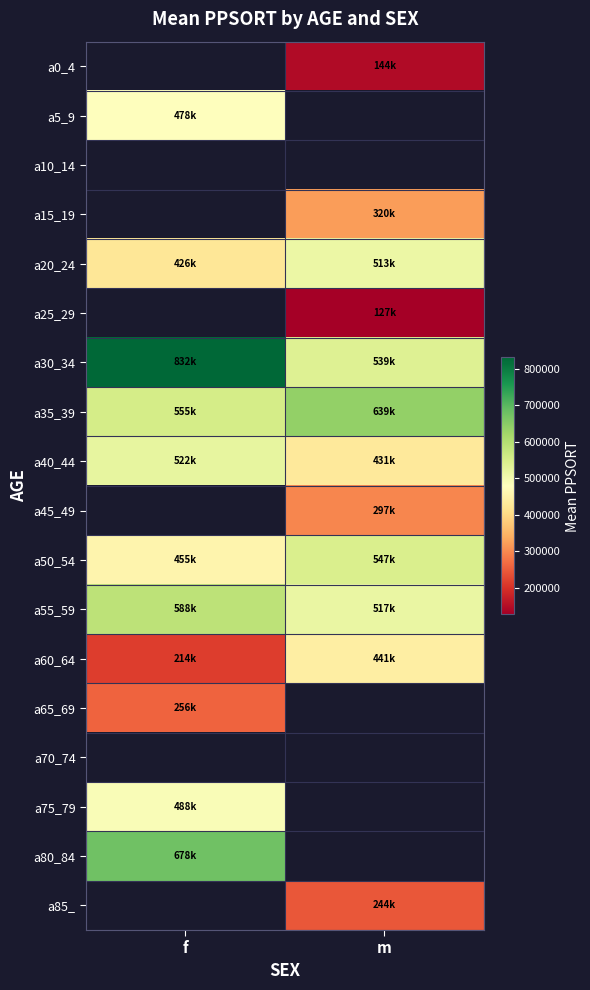

What is the difference between the a35_39 values at m and f?

83957.2